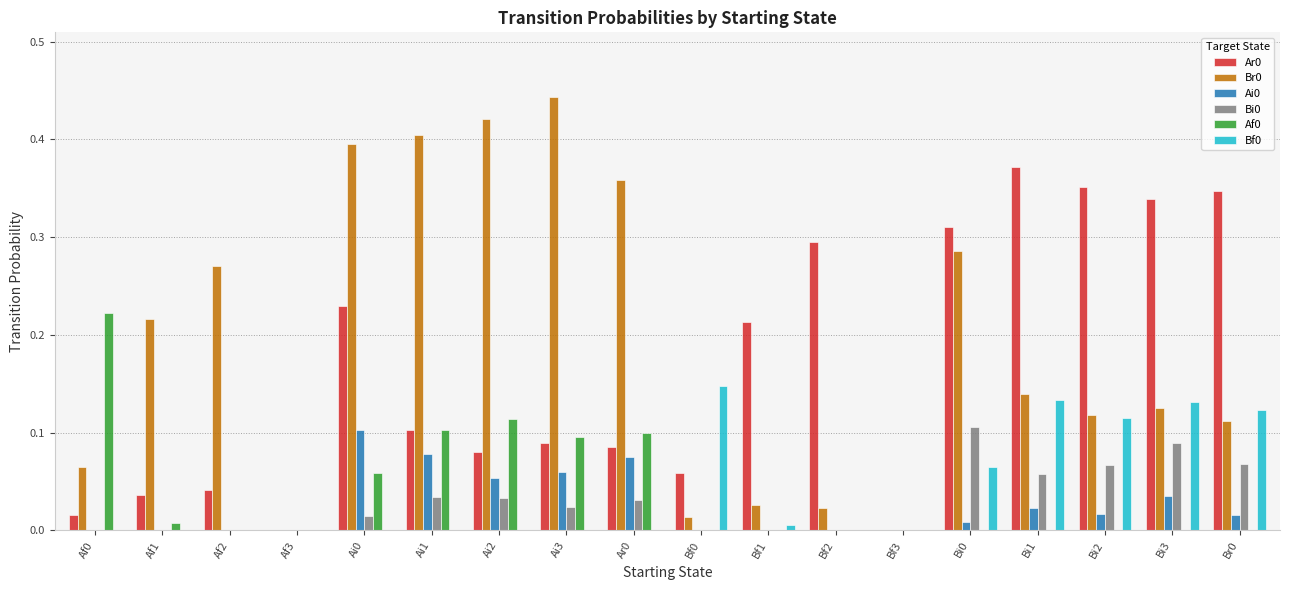

Count the Bi0 values in the range 0 to 1.

18